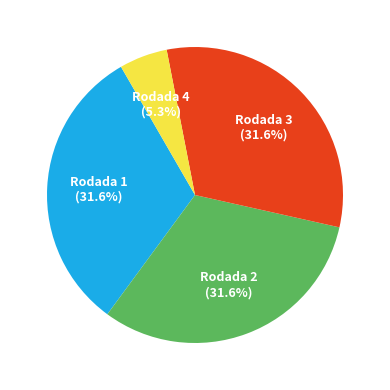

Is there a majority slice in this chart?

No